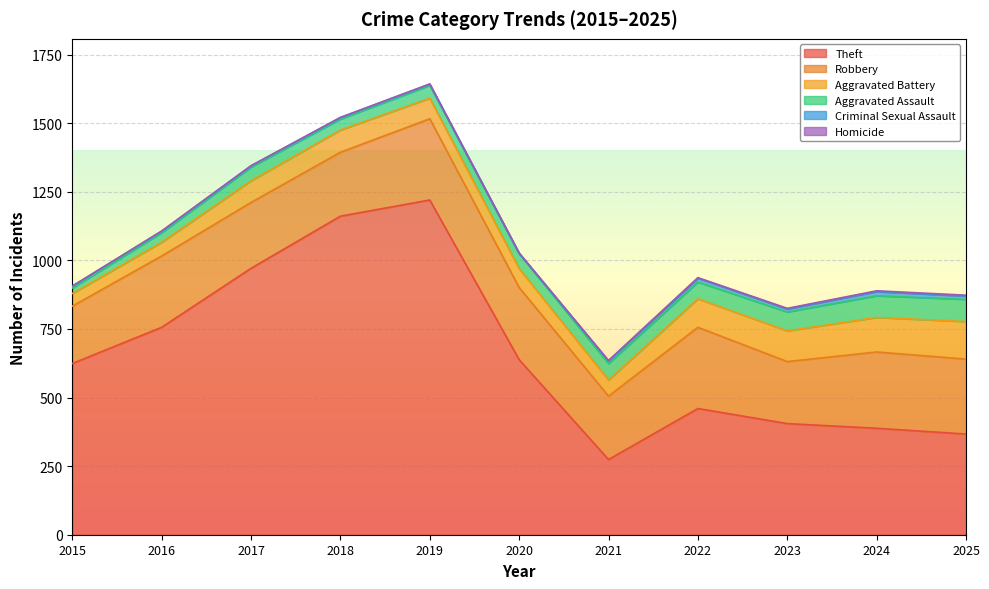

How many interior local valleys does the Aggravated Assault series have?

1